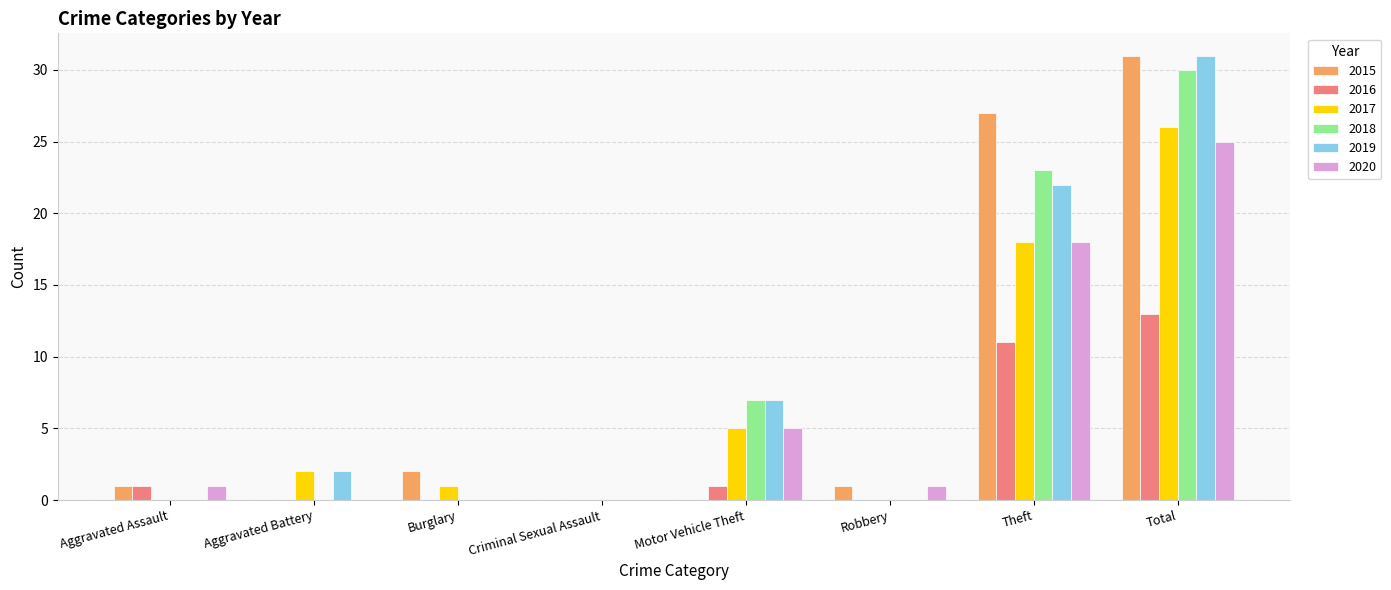

What is the maximum value shown in the chart?

31